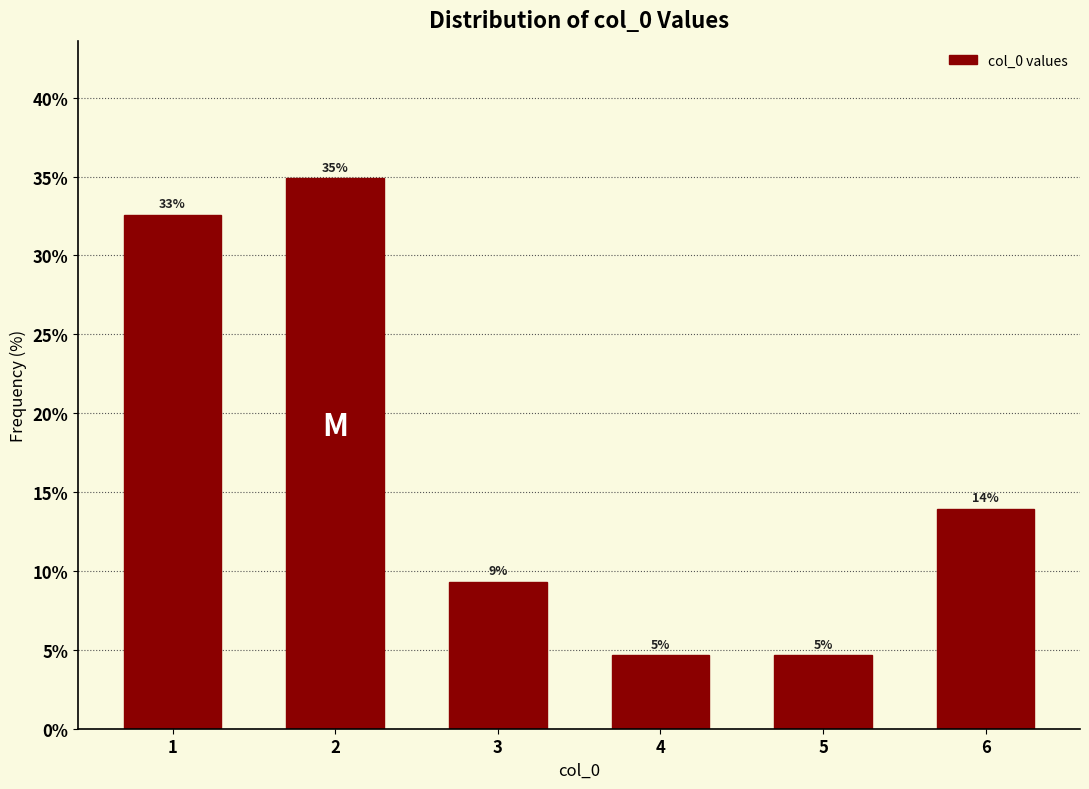

How many bars are there in total?

6